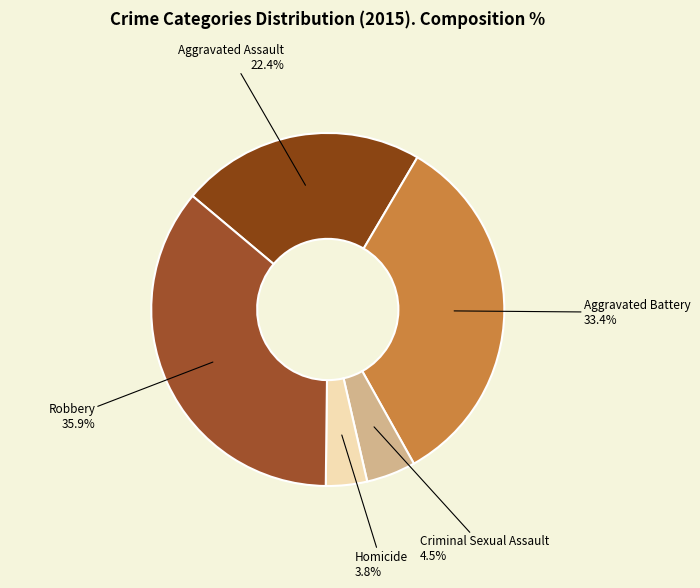

How many slices are in this pie chart?

5